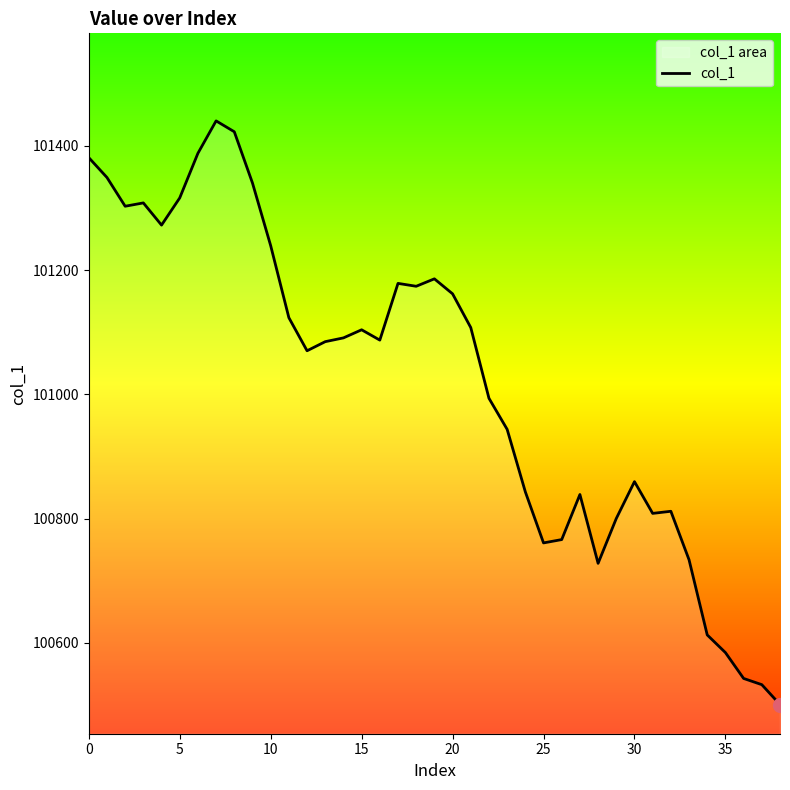

The value at 30 is 49606.7. True or false?

False